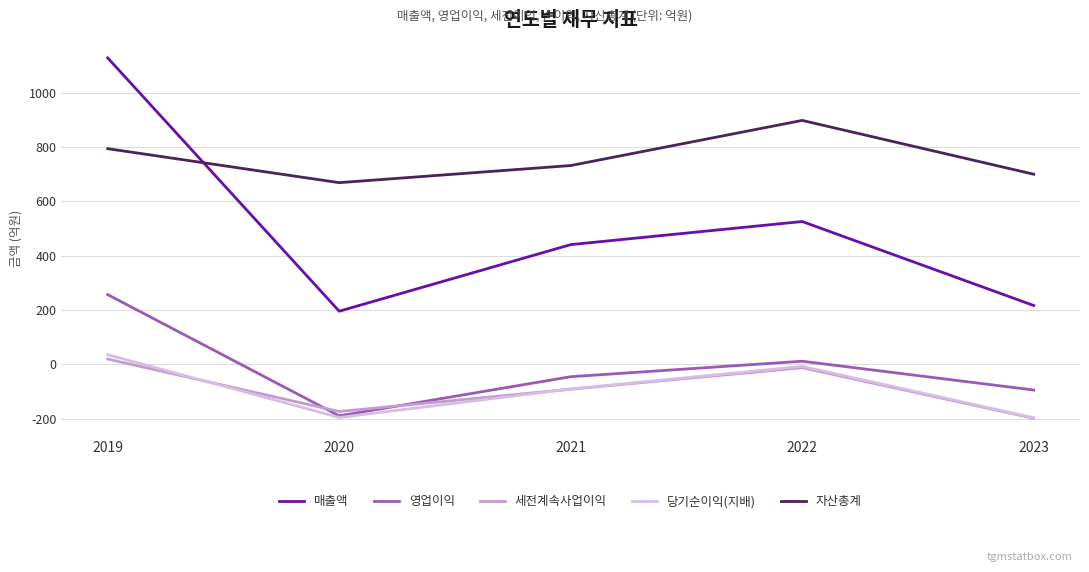

What is the lowest value of the 세전계속사업이익 series?

-198